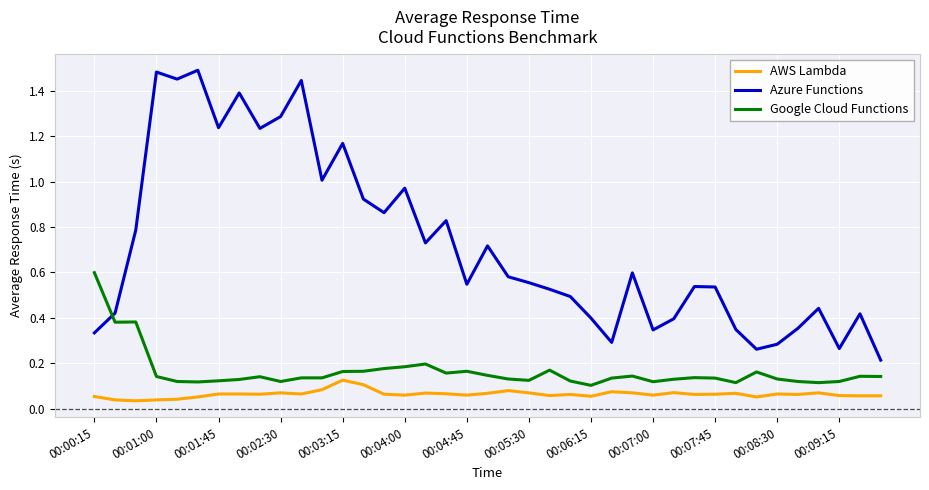

True or false: AWS Lambda and Azure Functions intersect in this chart.

False